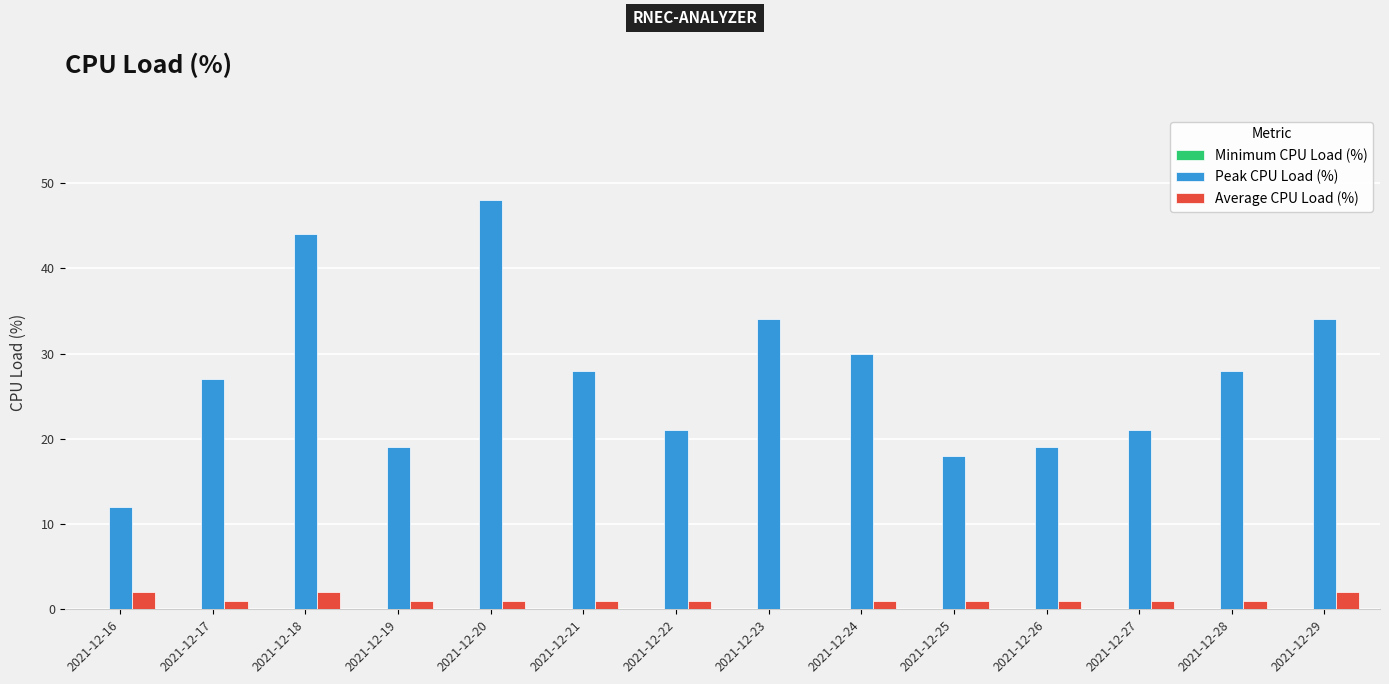

Is it true that Peak CPU Load (%) equals 6 at 2021-12-16?

False